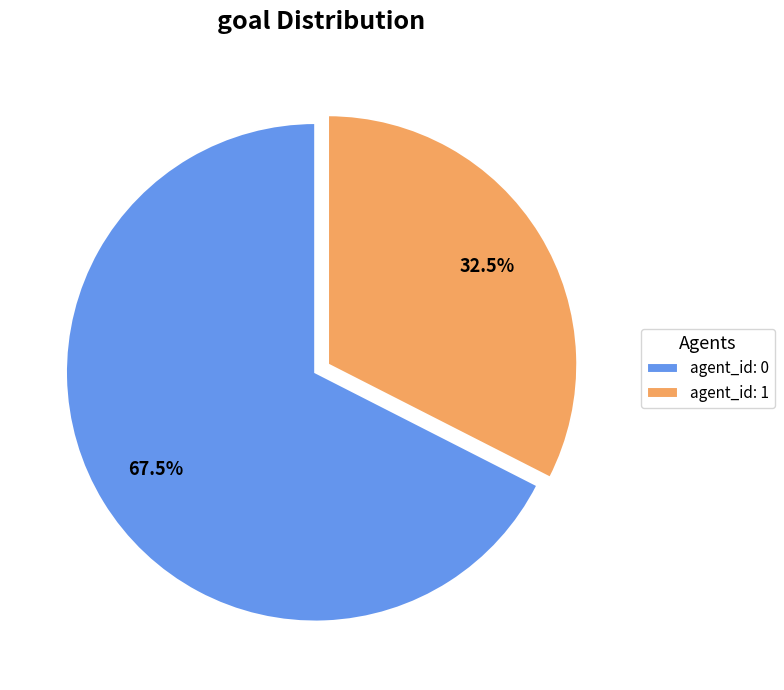

Which category accounts for the majority?

agent_id: 0